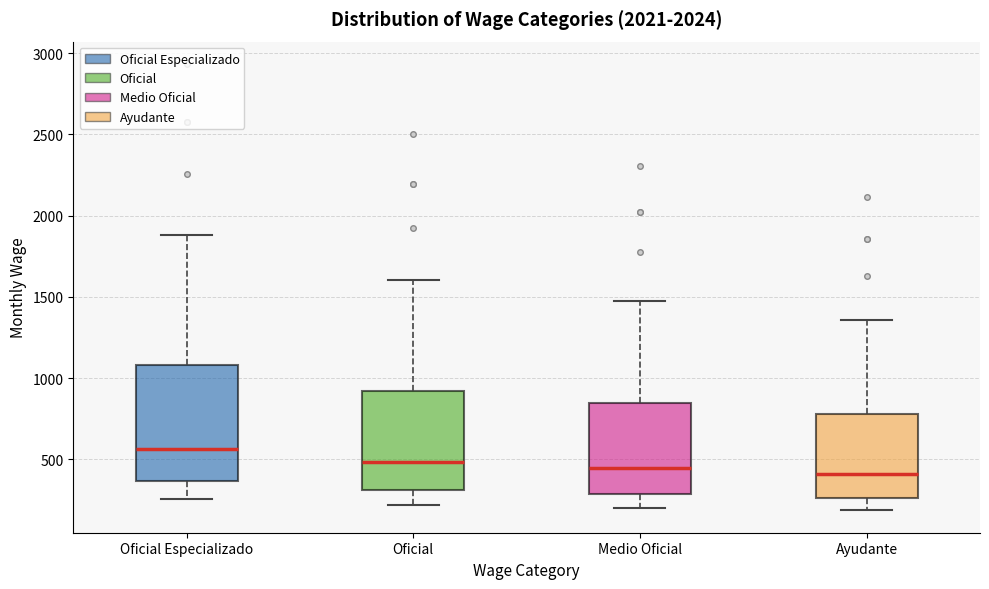

Which box has the highest median line?

Oficial Especializado